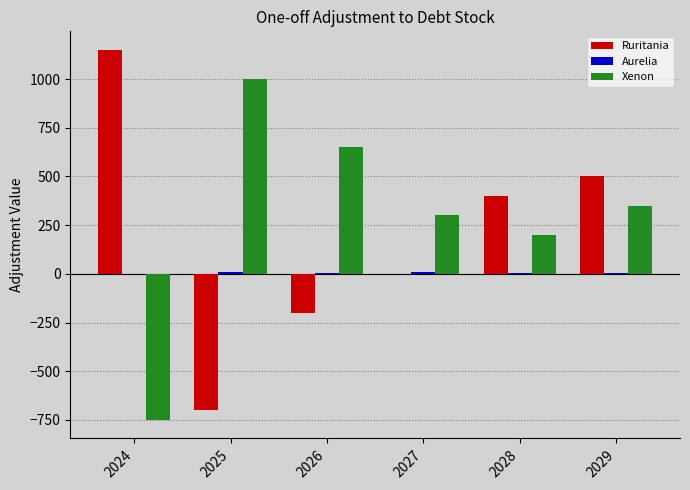

How many groups of bars are there?

6